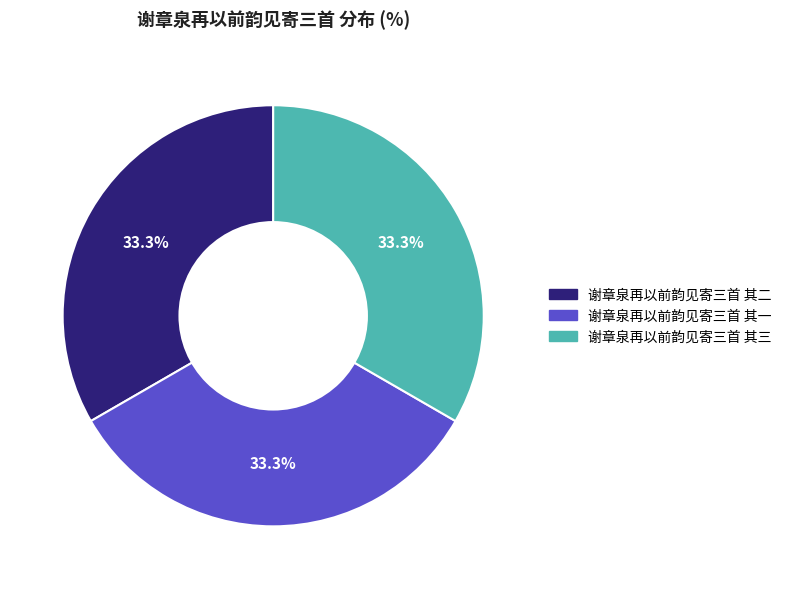

How much of the chart is everything except 谢章泉再以前韵见寄三首 其三?

66.7%